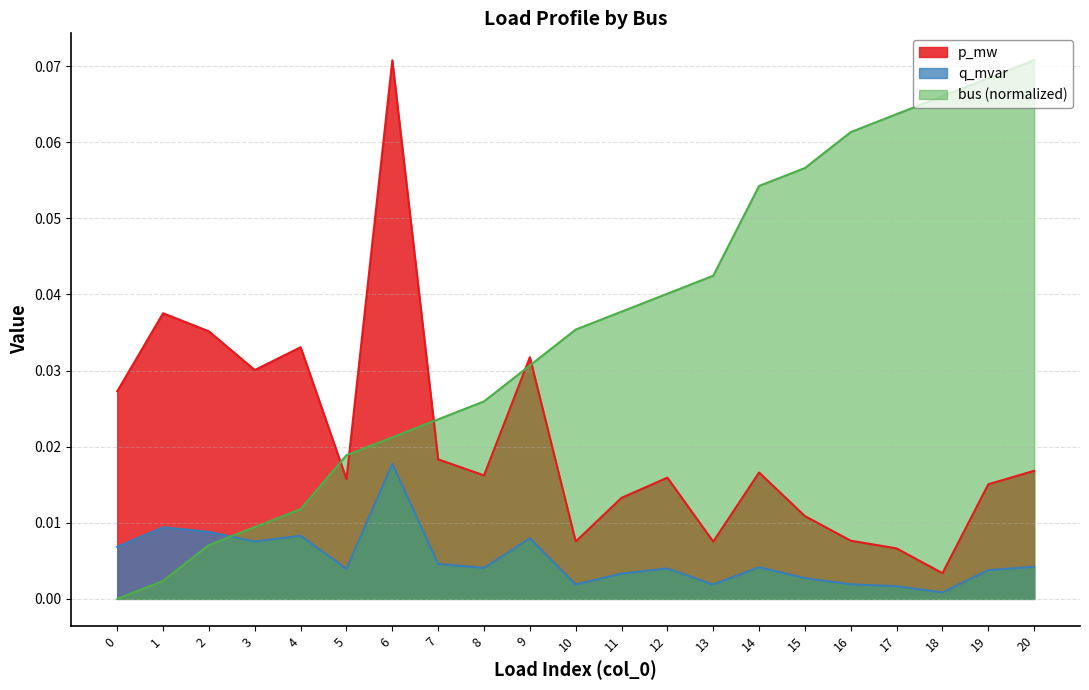

True or false: q_mvar and p_mw intersect in this chart.

False